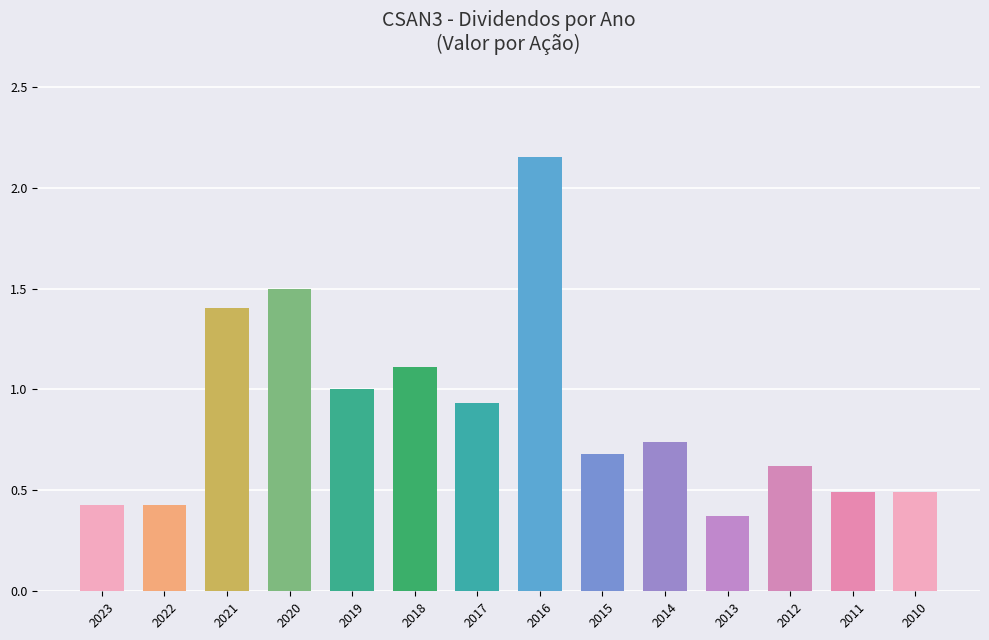

What is the value of the 14th bar from the left?

0.5